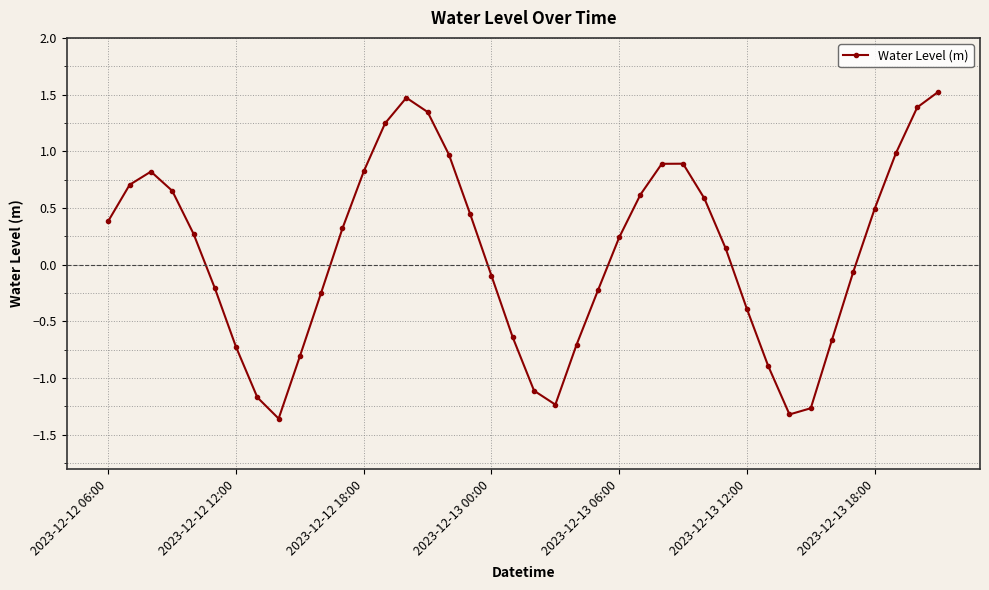

True or false: there are more than 0 points higher than both neighbors.

True